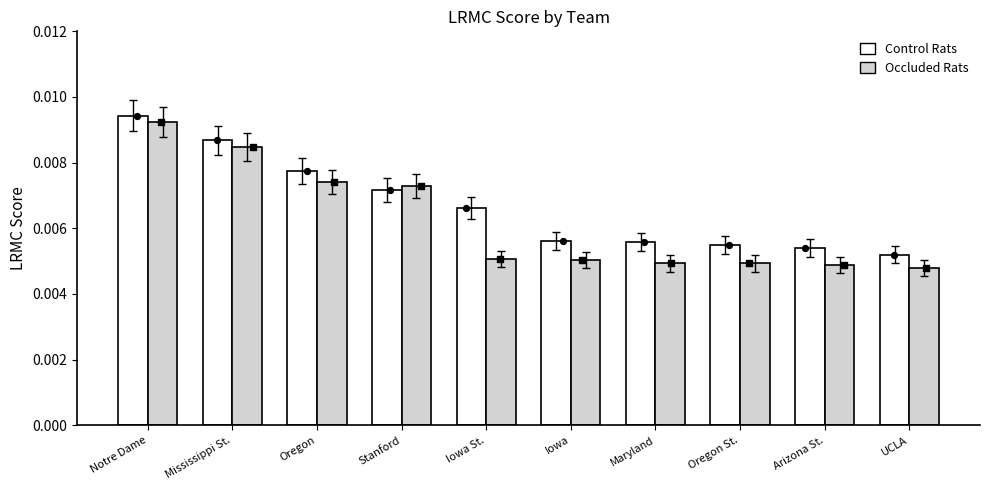

Which series reaches the maximum Y coordinate?

Control Rats